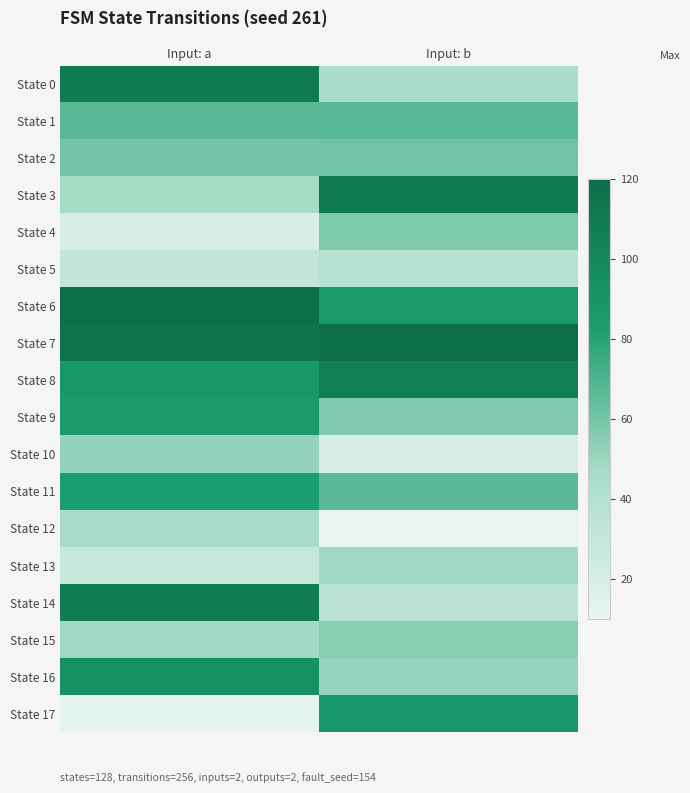

What is the total value across all series at Input: a?

1214